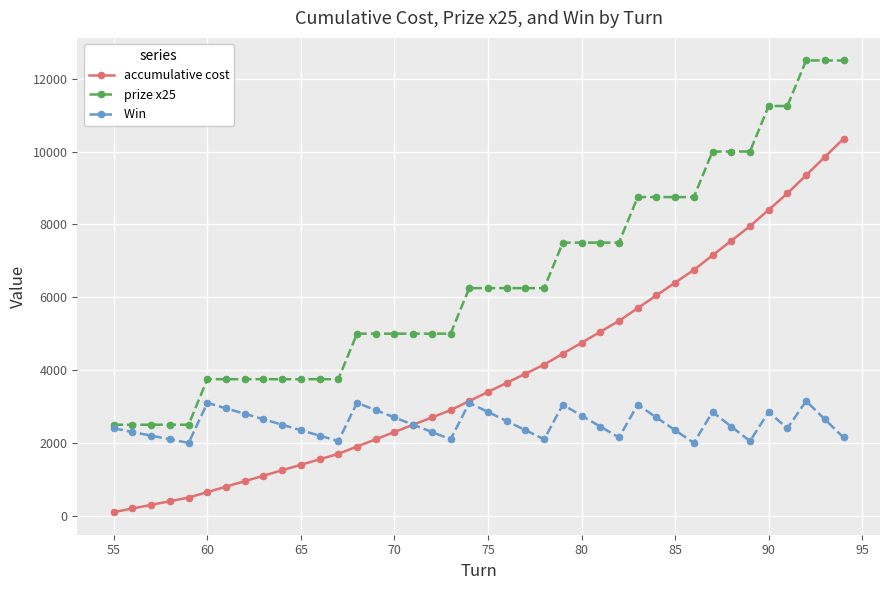

What is the smallest value displayed?

100